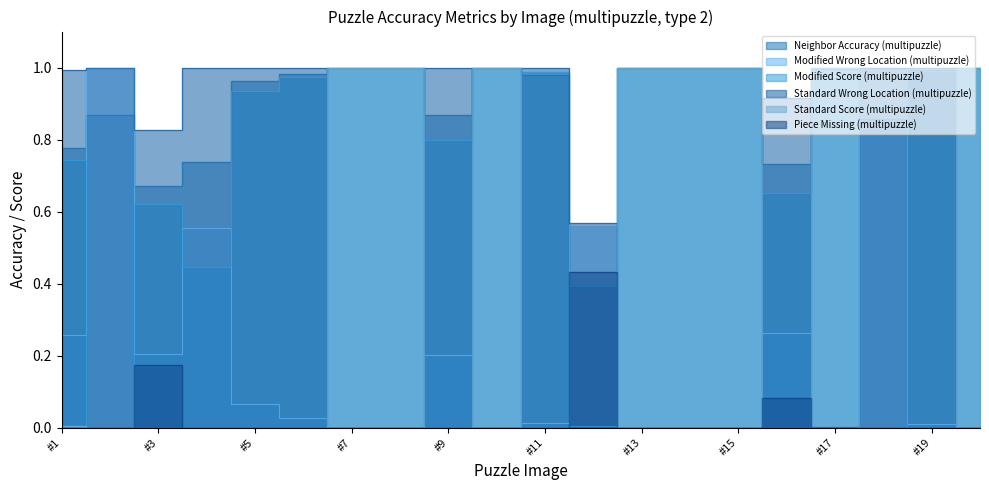

Rank the series at pomeranz_805_20 from lowest to highest value.

Modified Wrong Location (multipuzzle), Standard Wrong Location (multipuzzle), Piece Missing (multipuzzle), Neighbor Accuracy (multipuzzle), Modified Score (multipuzzle), Standard Score (multipuzzle)